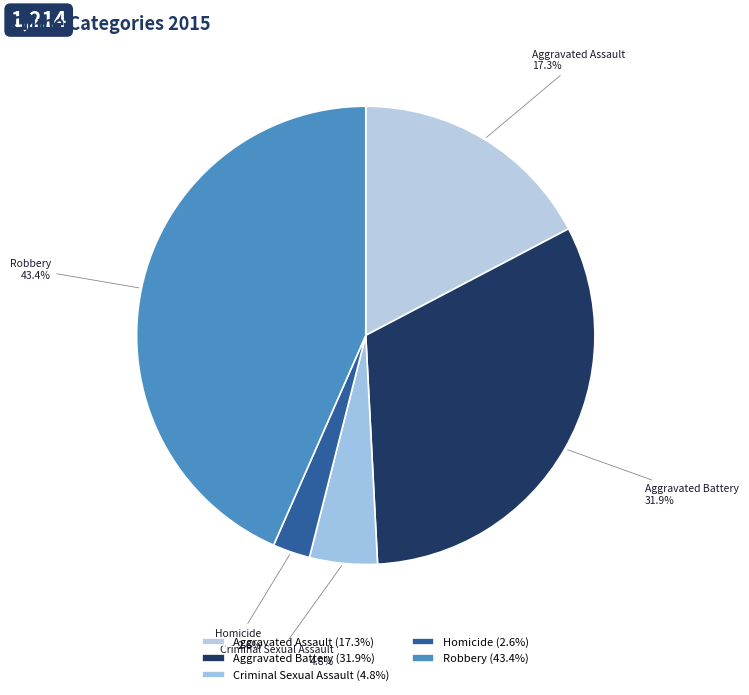

Which slice is the largest?

Robbery